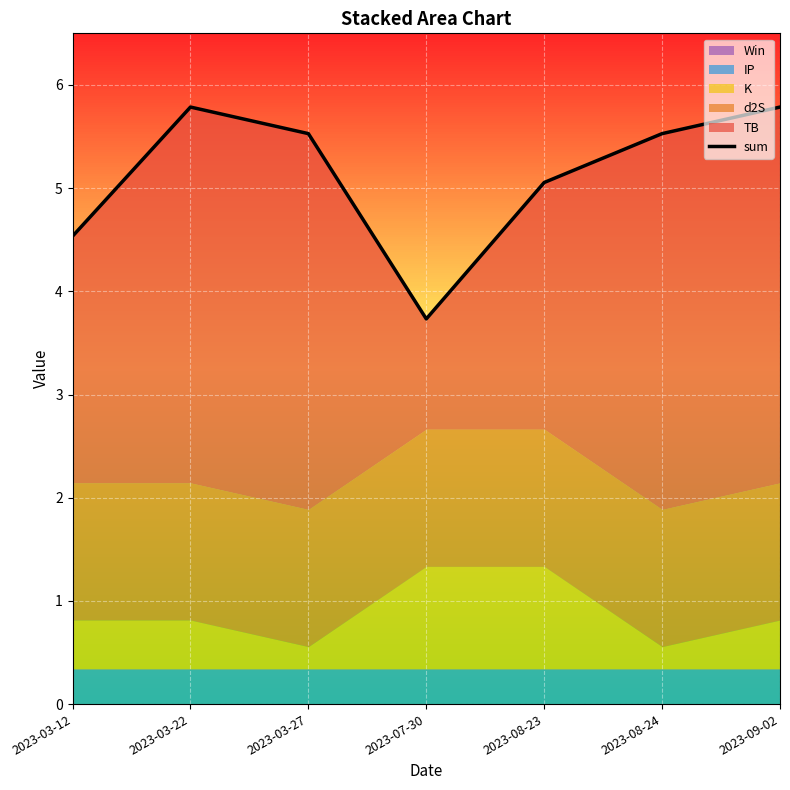

Approximately how many times larger is the value at 2023-03-22 compared to 2023-07-30?

1.6